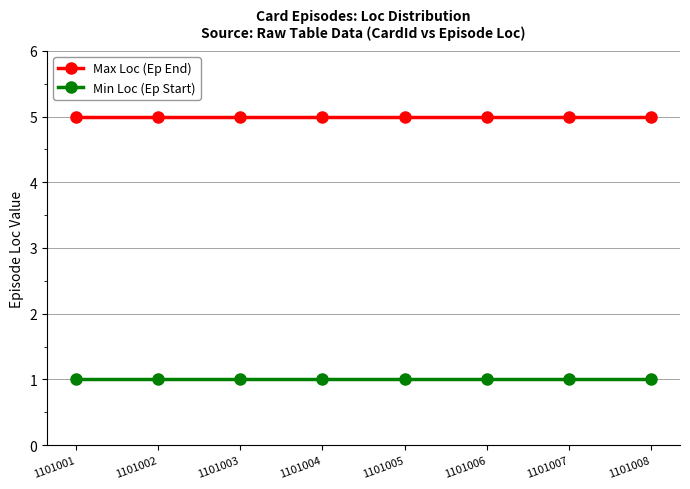

Reading left to right, list all the values displayed in this chart.

Max Loc (Ep End): 1101001=5	1101002=5	1101003=5	1101004=5	1101005=5	1101006=5	1101007=5	1101008=5
Min Loc (Ep Start): 1101001=1	1101002=1	1101003=1	1101004=1	1101005=1	1101006=1	1101007=1	1101008=1